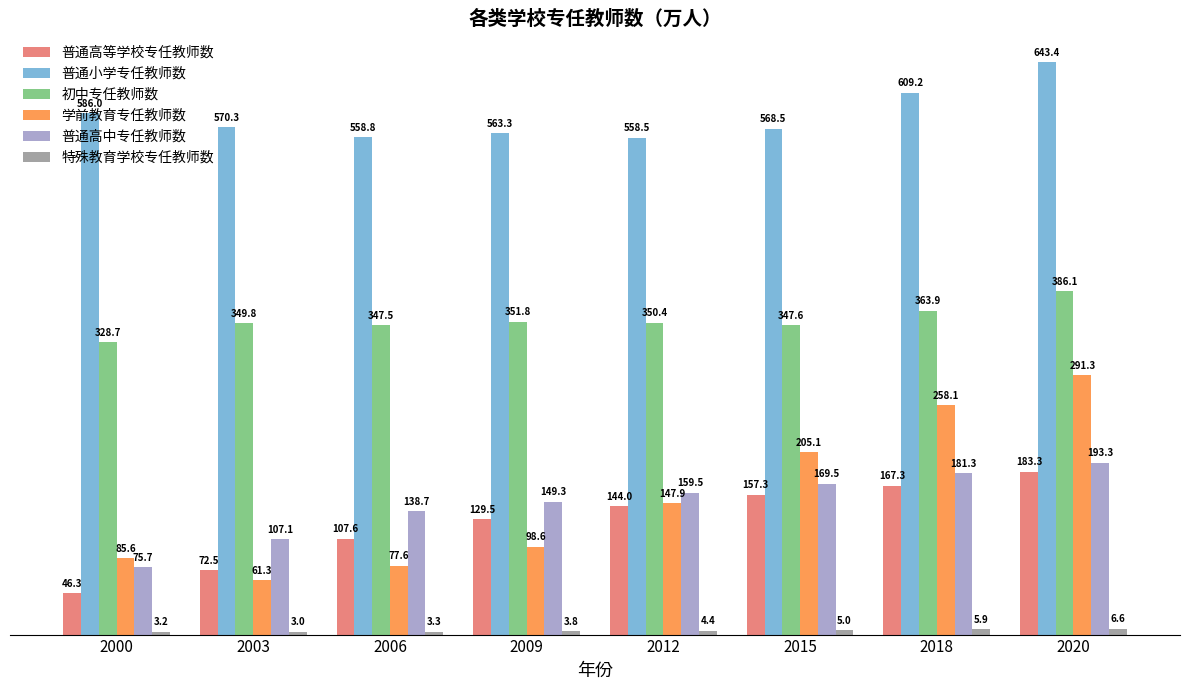

How many groups of bars are there?

8